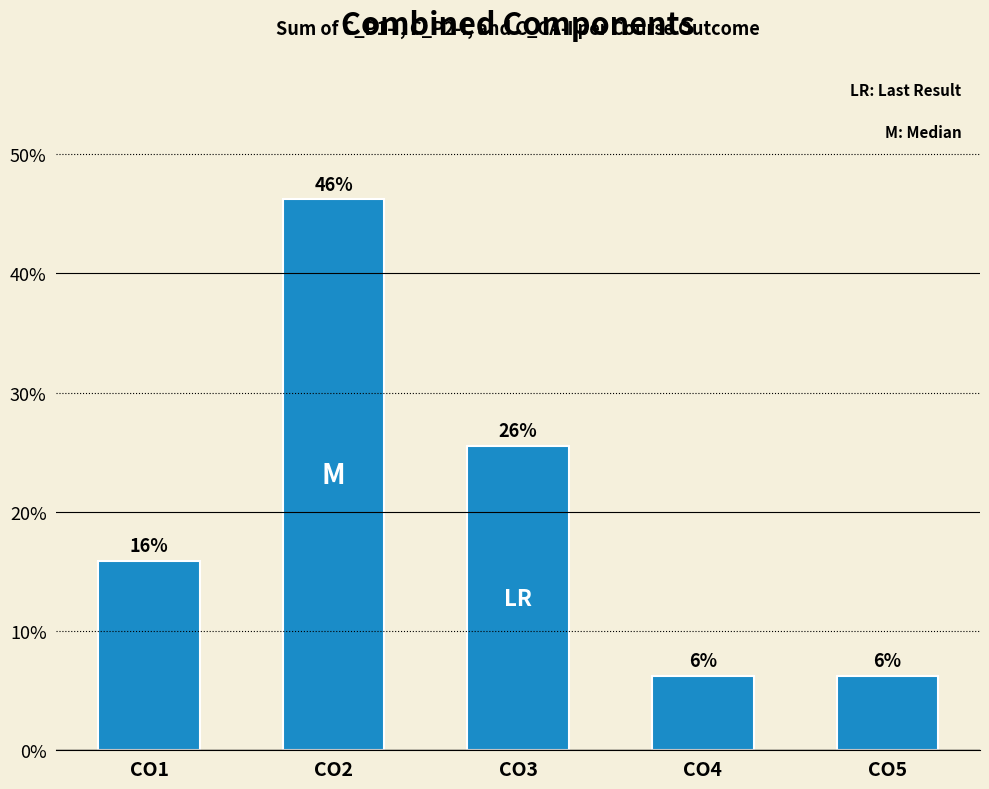

Is it true that the value at CO1 is 27.1?

False